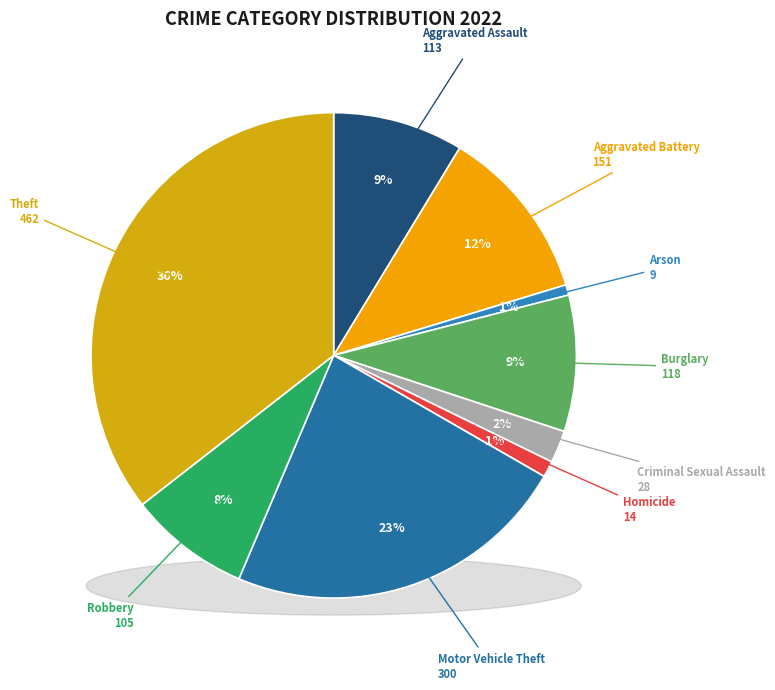

What is the smallest slice in the pie chart?

Arson